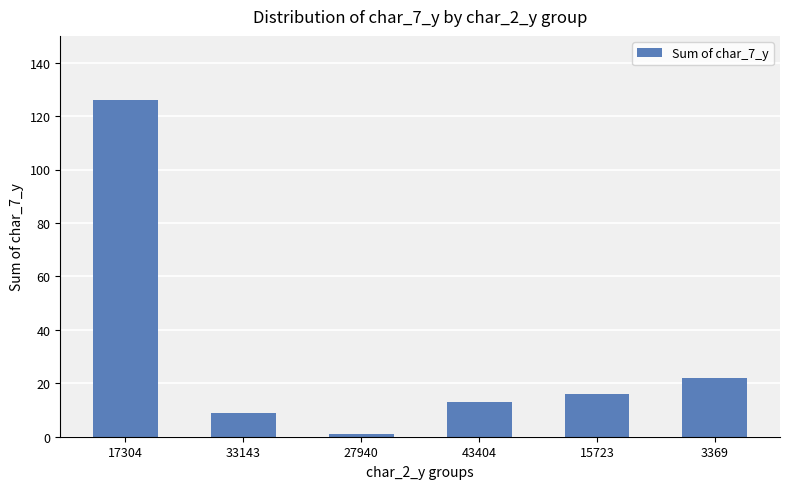

Reading right to left, list all the values displayed in this chart.

3369=22	15723=16	43404=13	27940=1	33143=9	17304=126